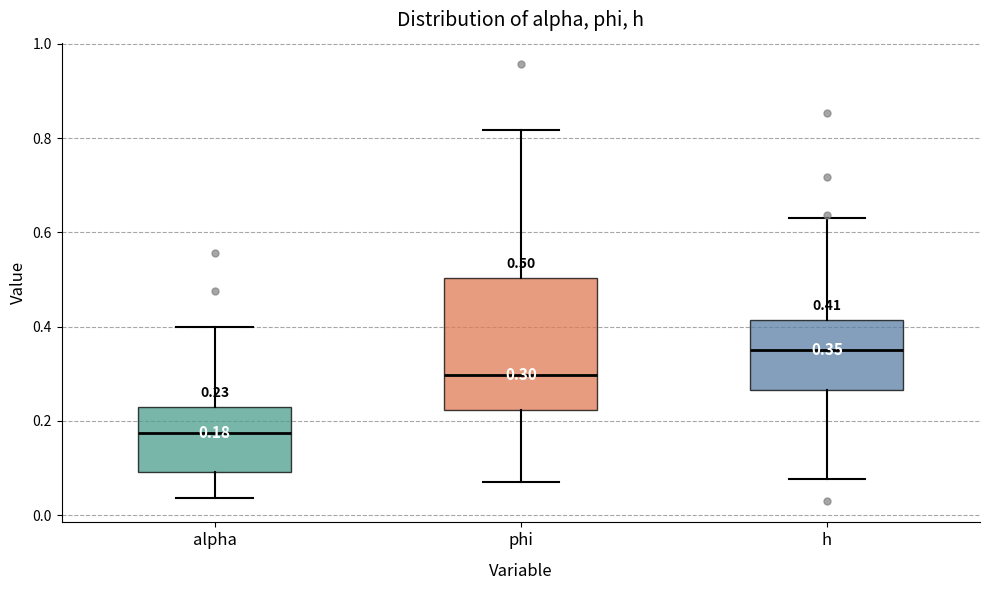

Comparing the boxes themselves (not the whiskers), which one is the tallest?

phi